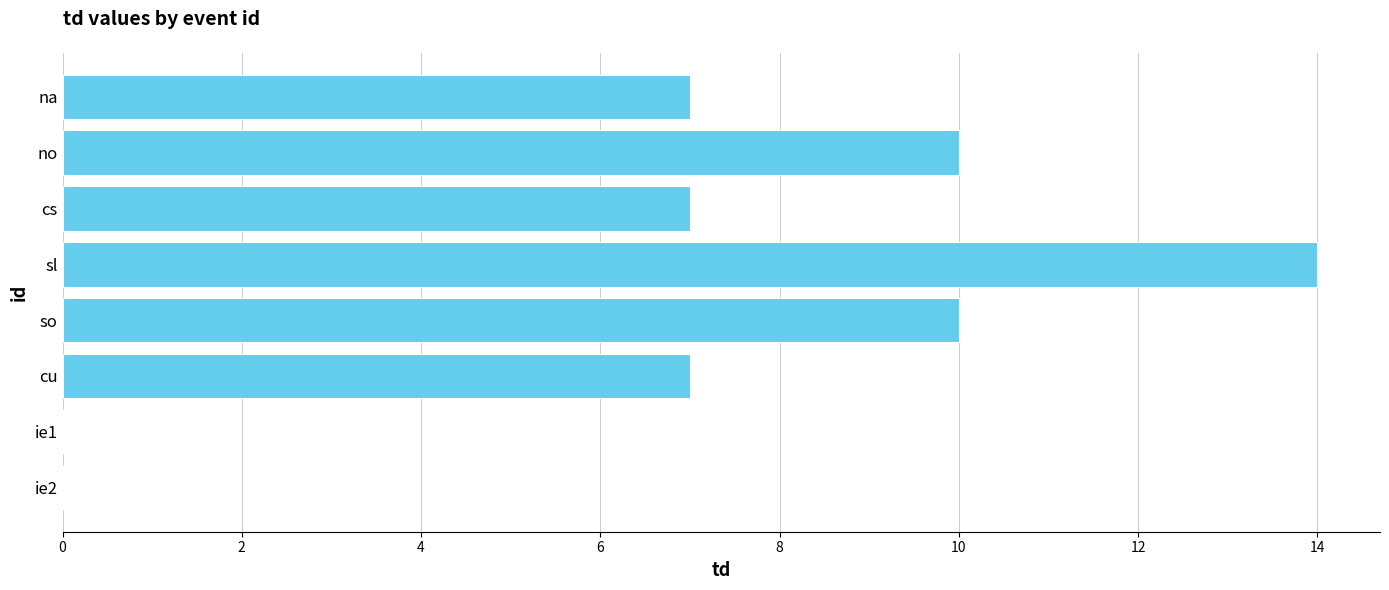

Which label corresponds to the largest value in the chart?

sl